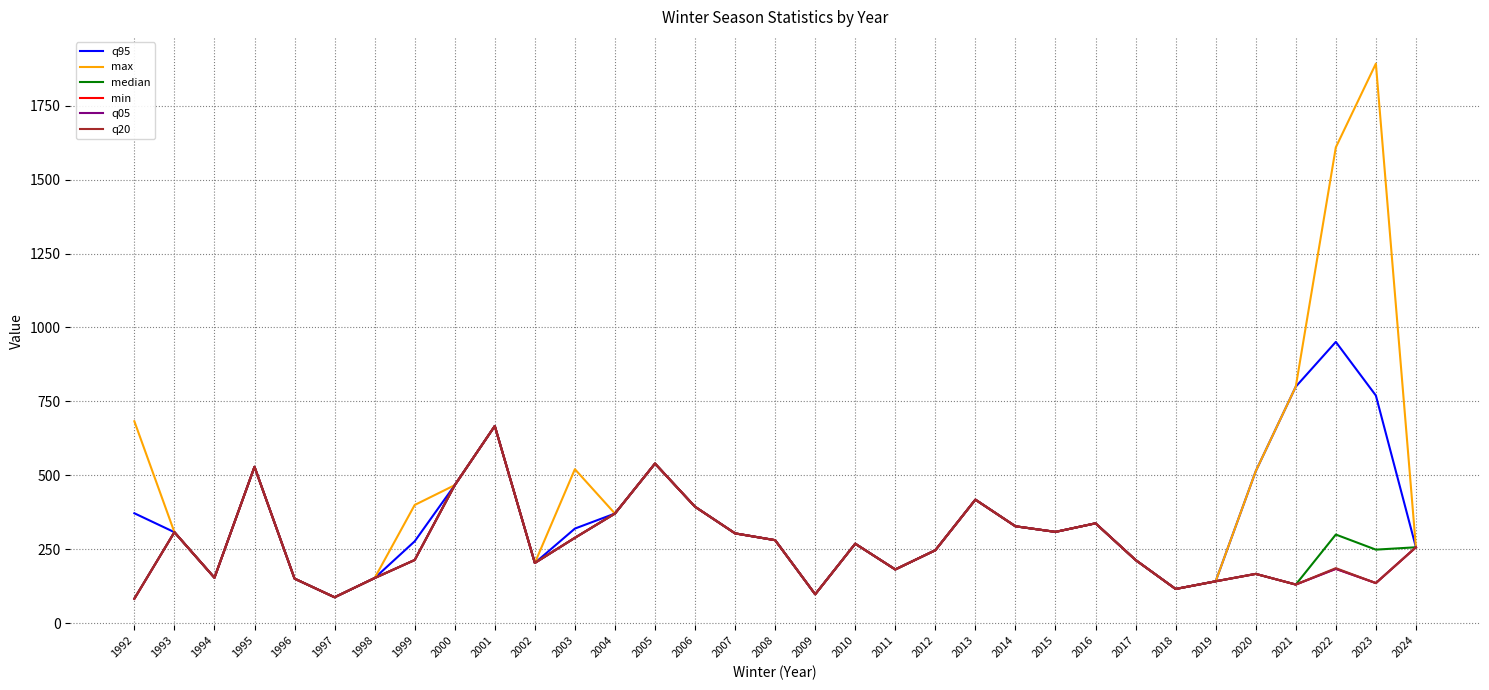

Does the chart display data point markers on the line(s)?

No